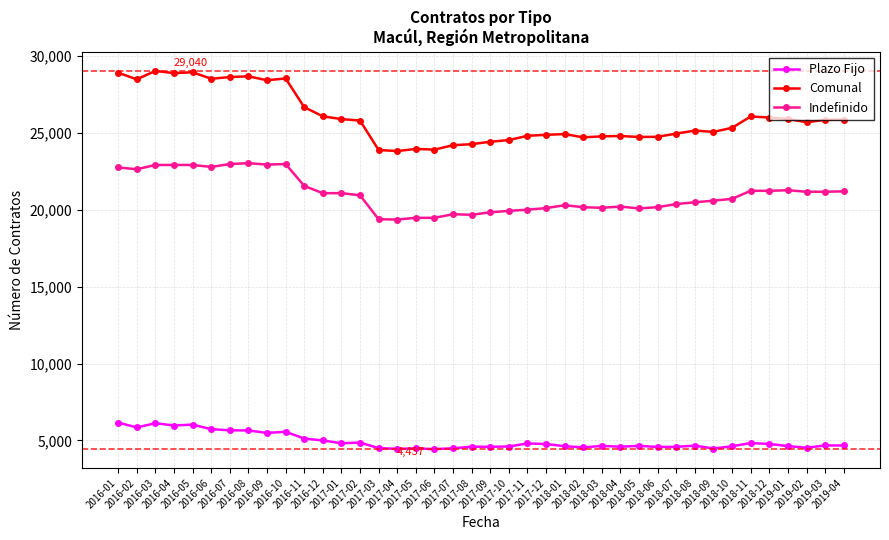

What is the maximum value shown in the chart?

29040